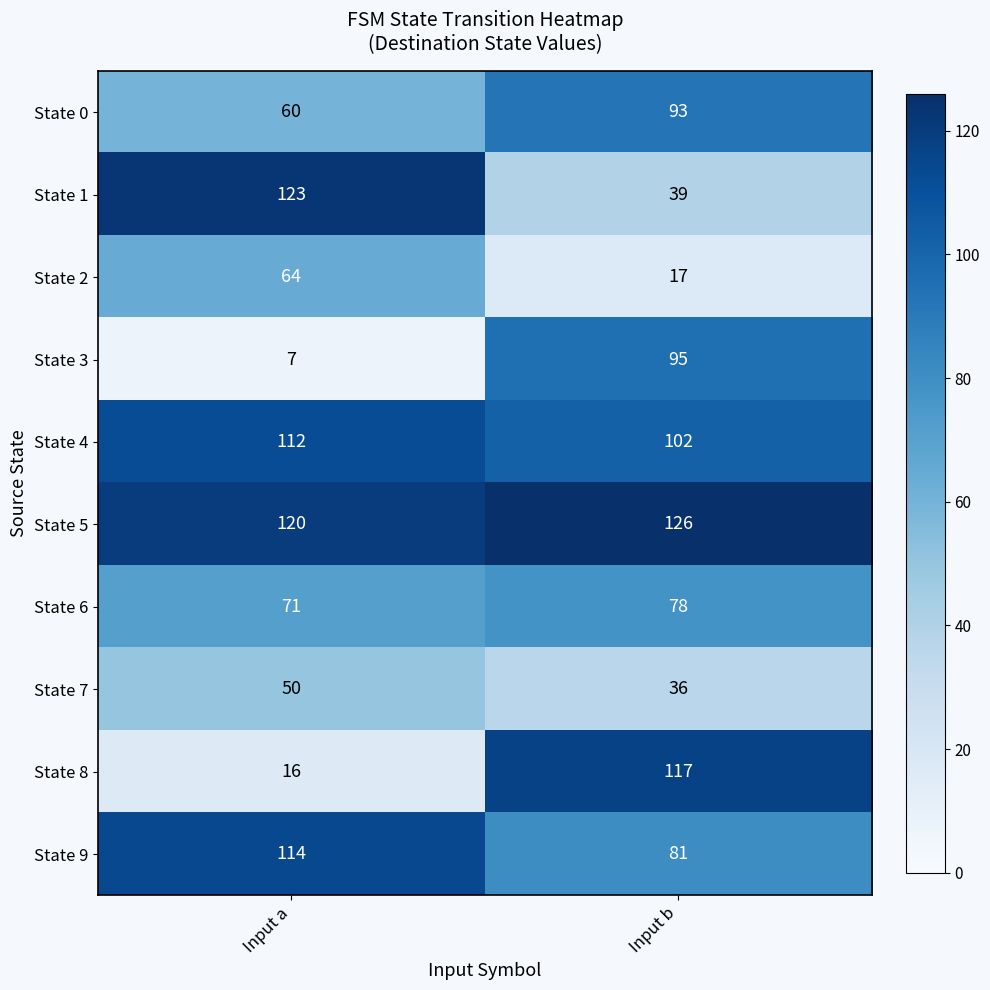

Rank the series at Input a from highest to lowest value.

State 1, State 5, State 9, State 4, State 6, State 2, State 0, State 7, State 8, State 3